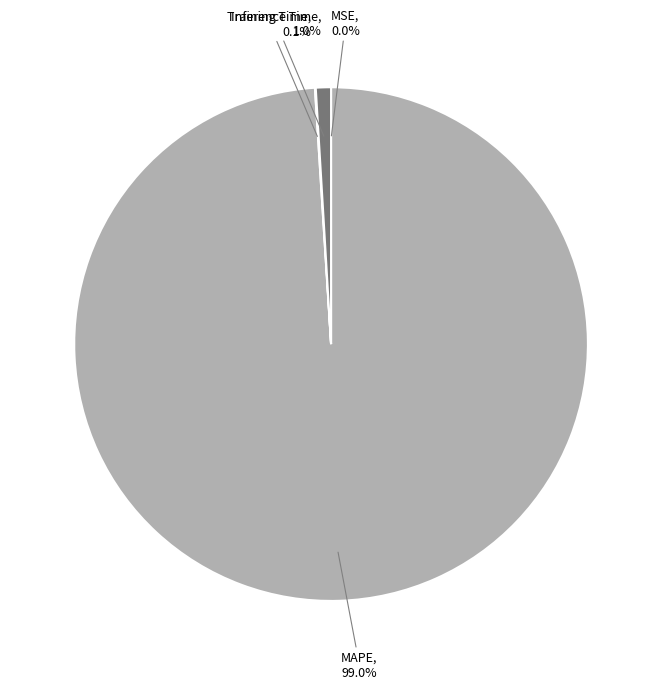

Is there any slice that represents more than half of the pie?

Yes